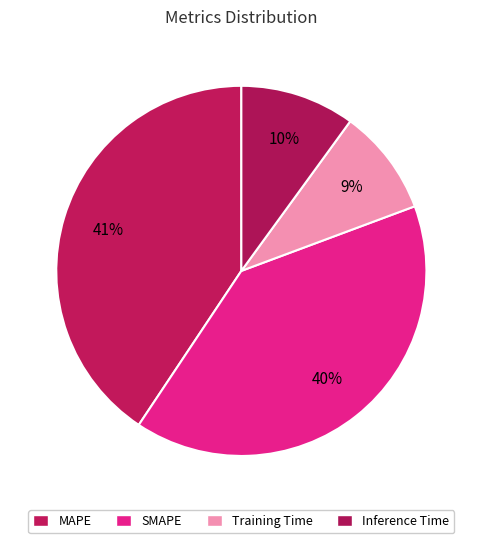

How many segments does this pie chart have?

4